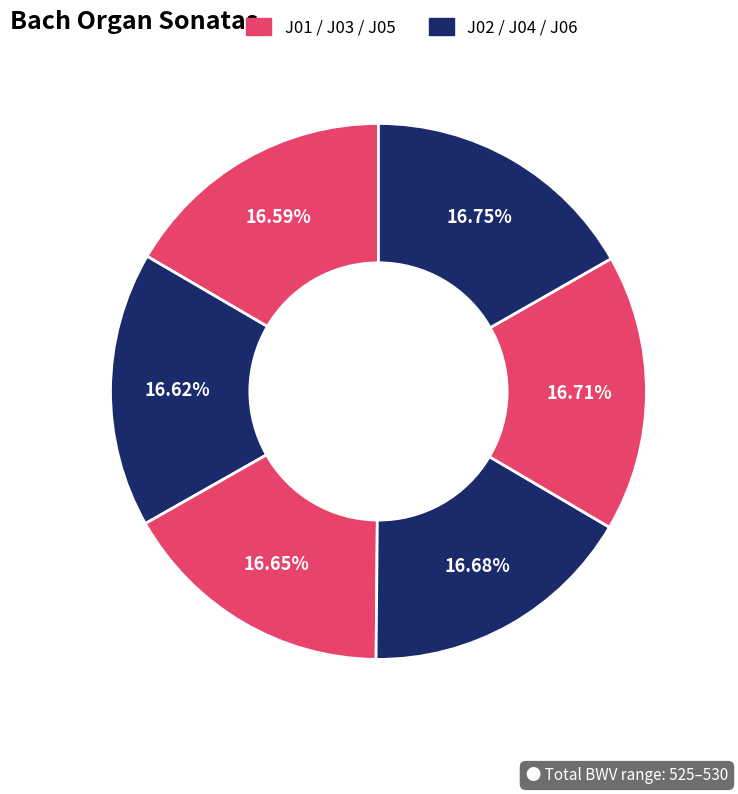

Count the number of slices in the pie.

6